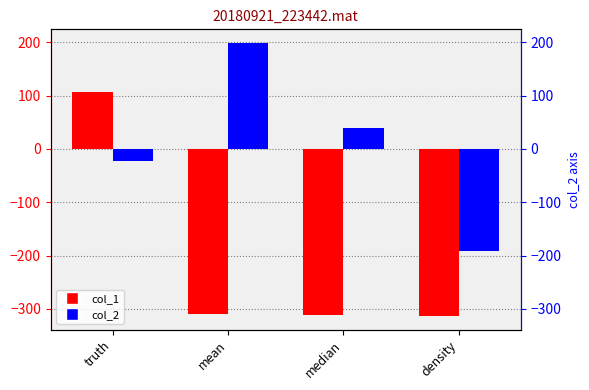

What is the maximum value shown in the chart?

198.8